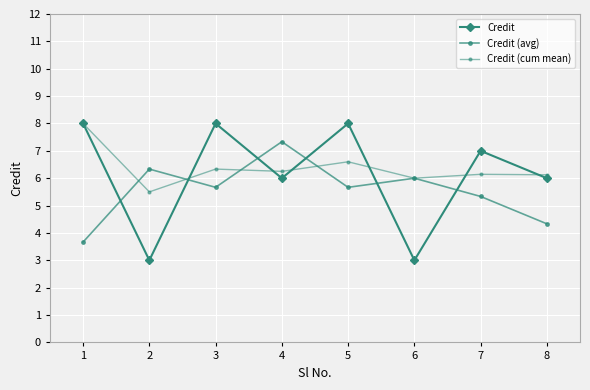

True or false: Credit (avg) and Credit cross at least once.

True